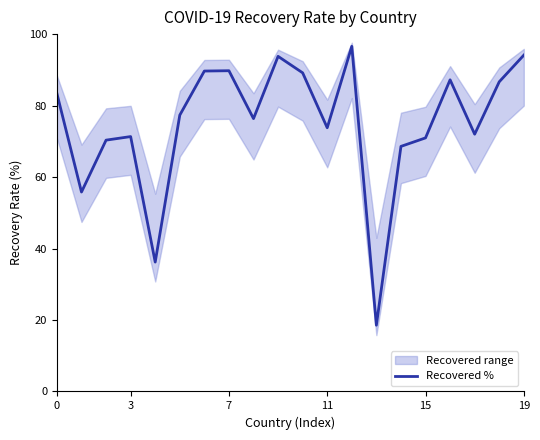

The value of Recovered % at 11 is 35.9. True or false?

False